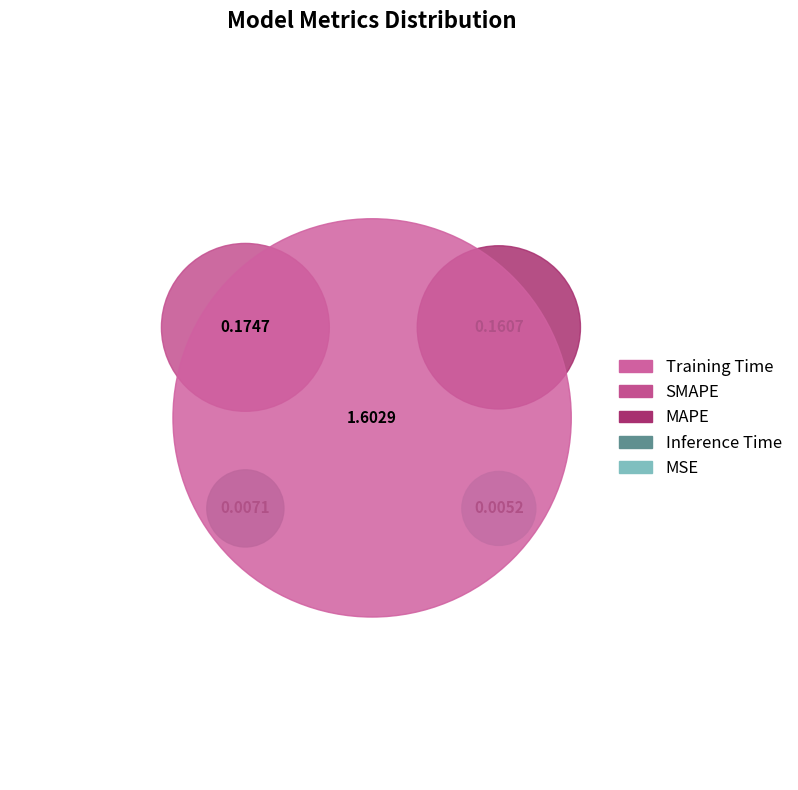

Which slice represents more than half of the pie?

Training Time